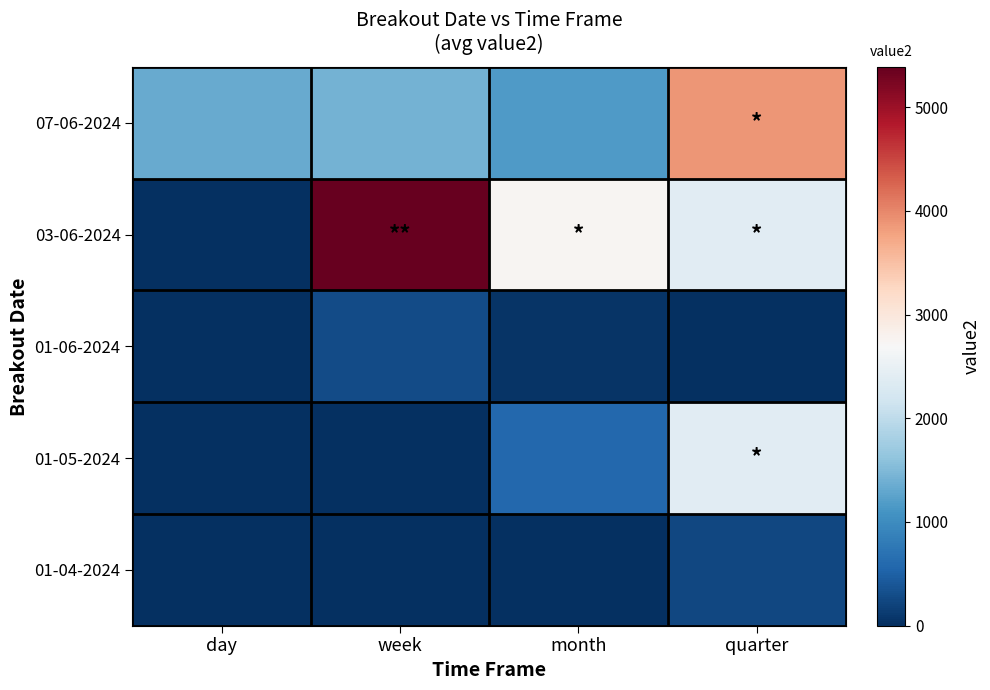

Between week and month, which series saw the biggest shift?

03-06-2024